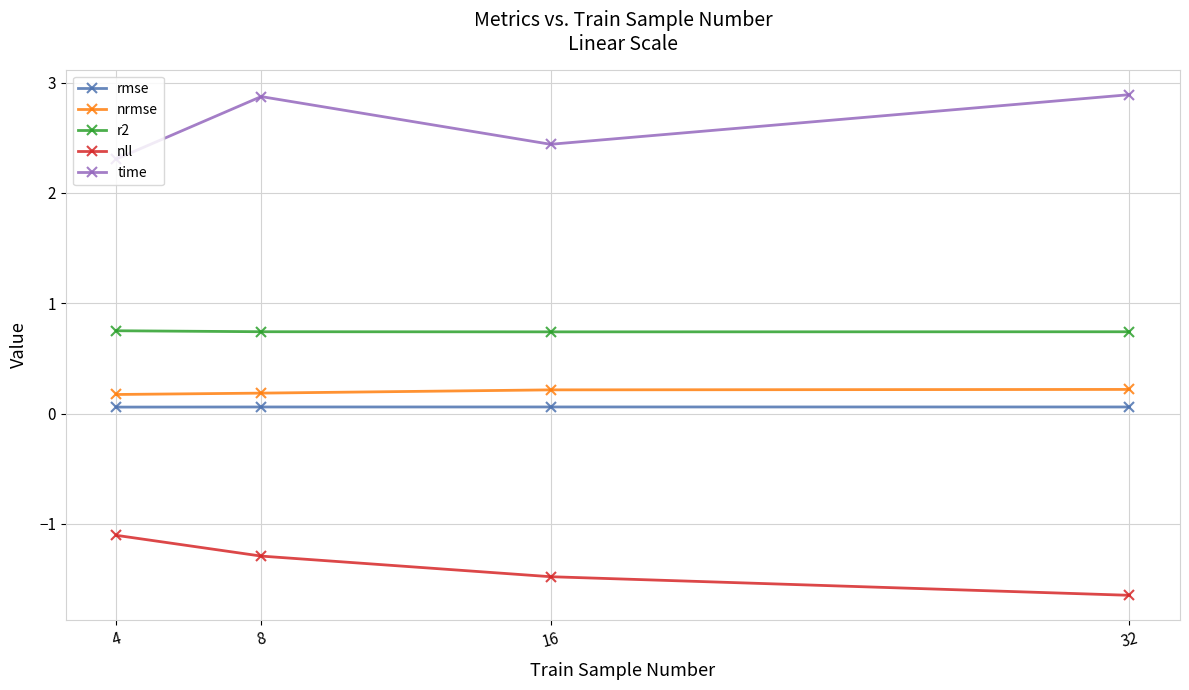

What is the approximate value of r2 at 16?

0.7